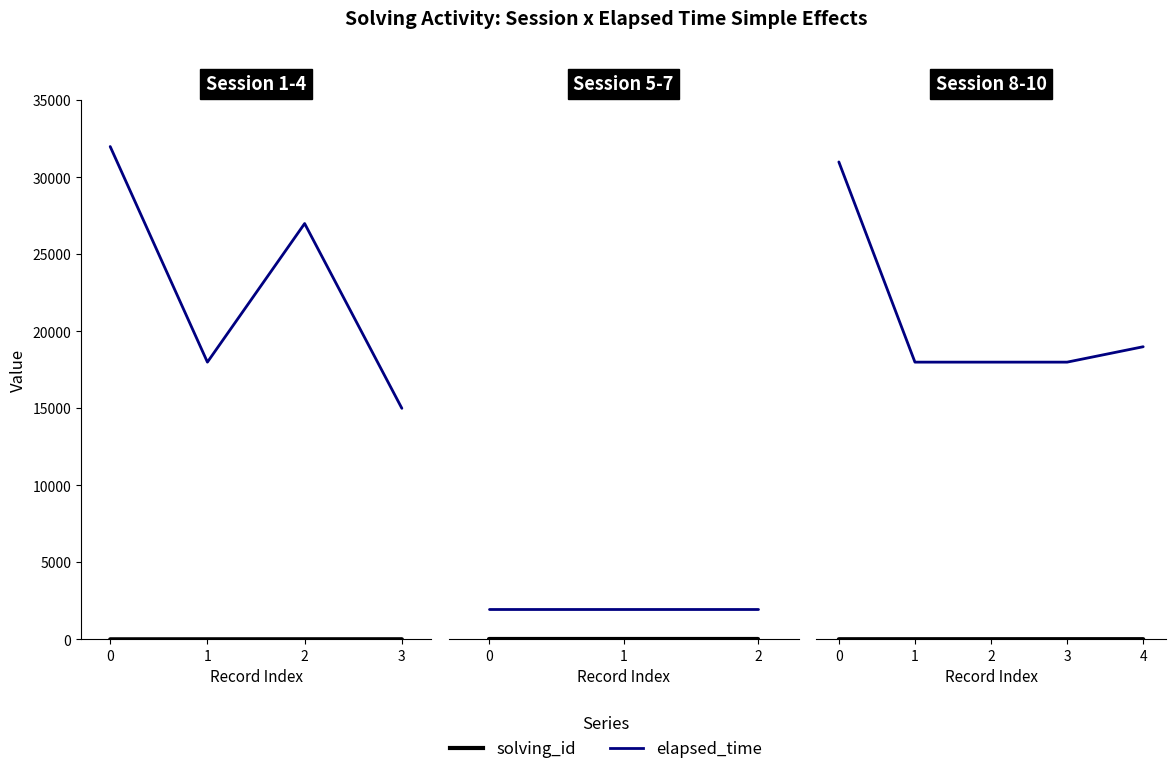

What is the value of the elapsed_time point at the 4th from the left?

18000